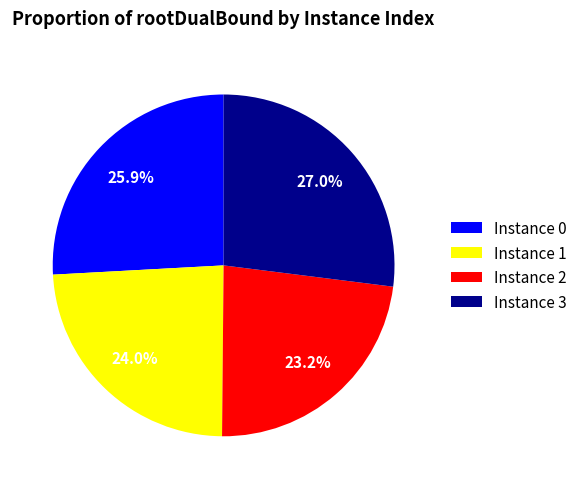

Does any single category account for the majority?

No